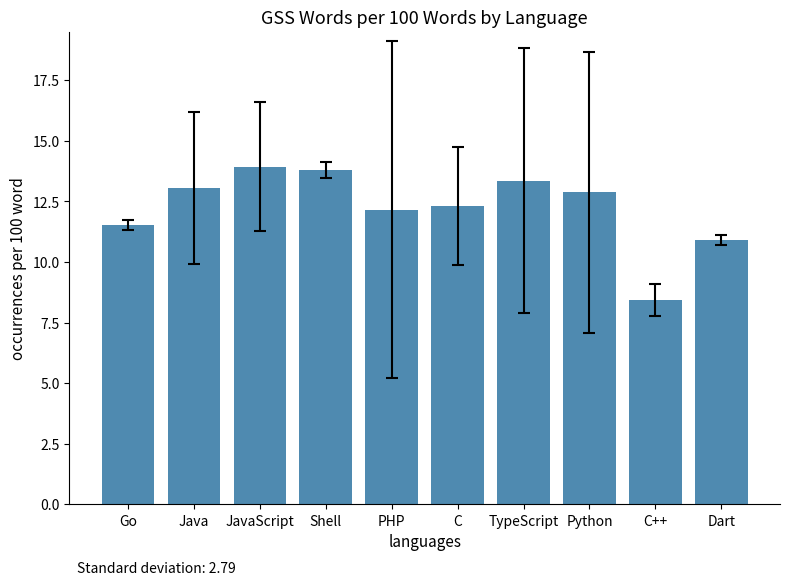

The chart shows a value of 3.7 at Shell. True or false?

False